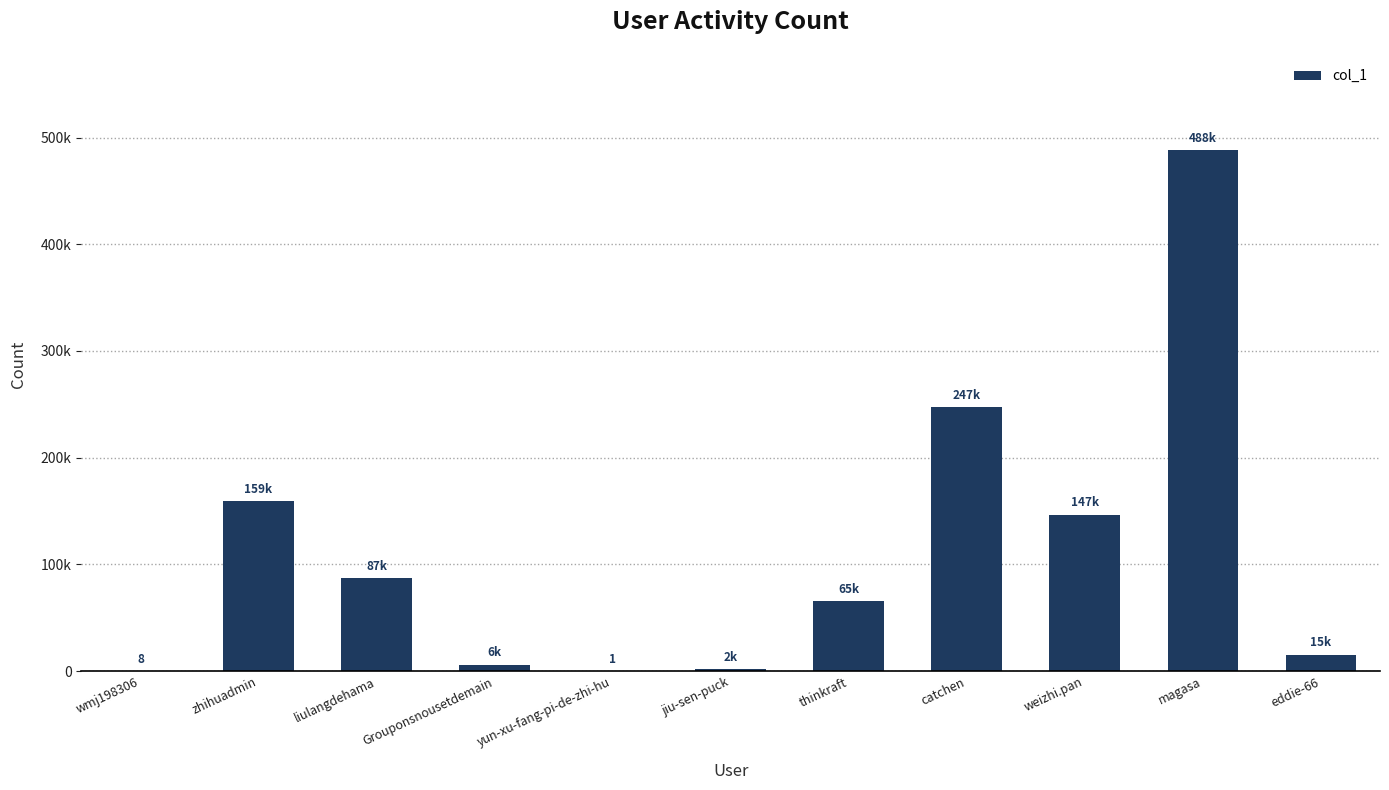

What is the greatest value displayed?

487883